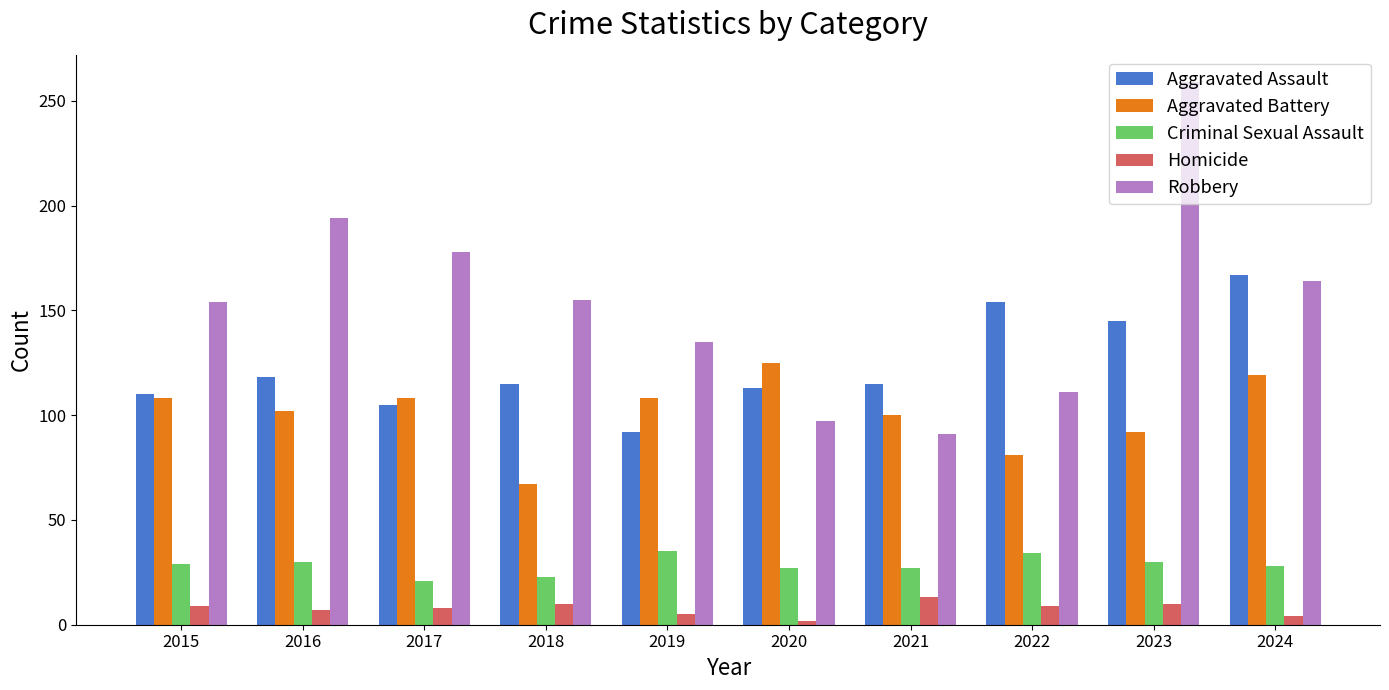

Which series has the widest spread of values?

Robbery